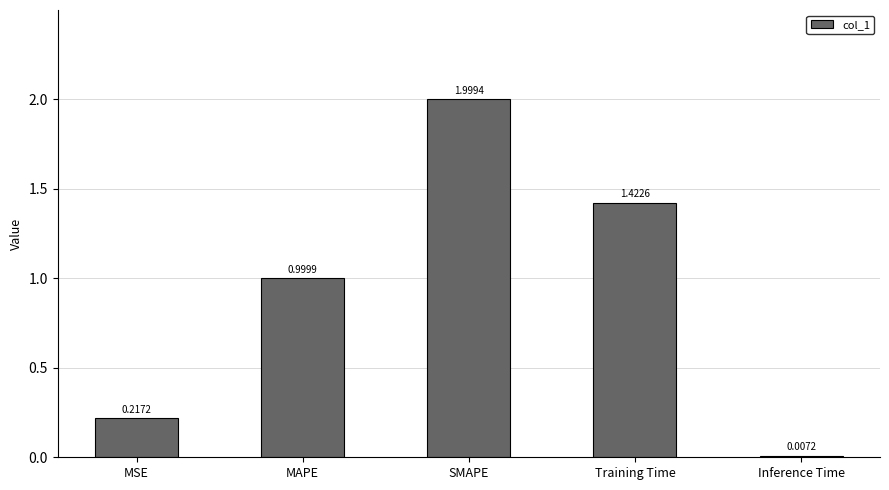

What is the sum of the values at MAPE and Inference Time?

1.0